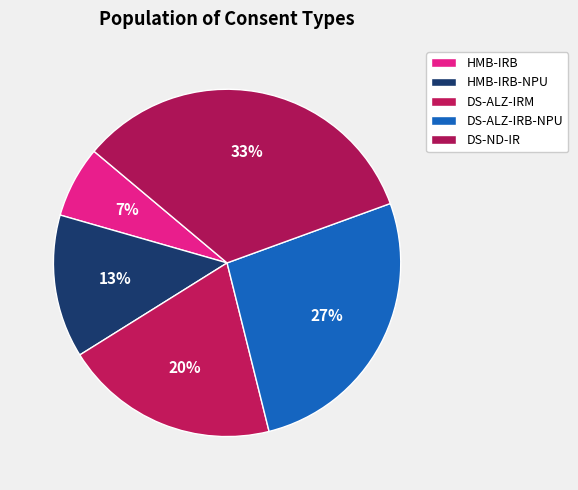

Which slice is the largest?

DS-ND-IR